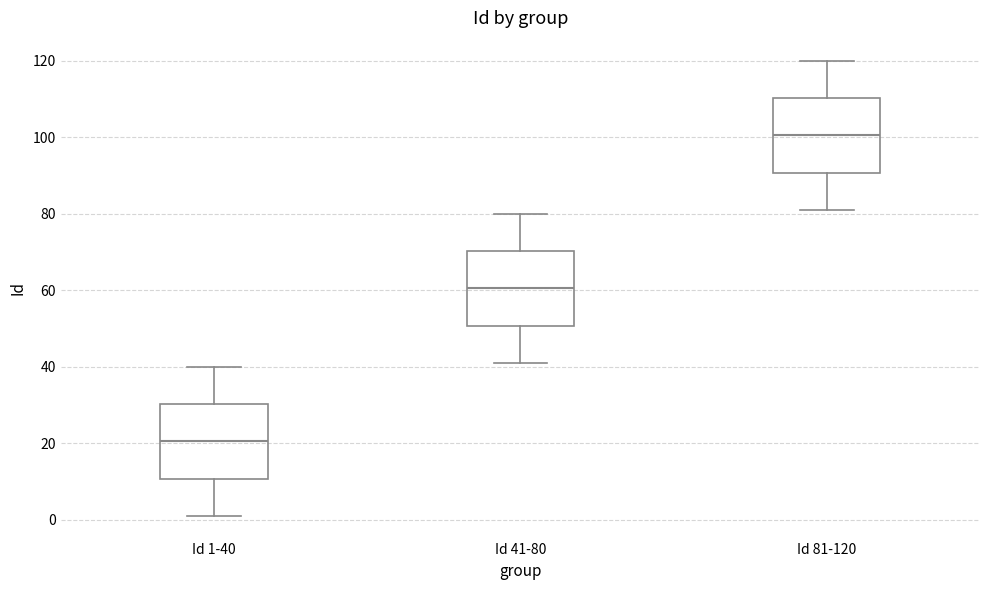

Which box has the lowest median line?

Id 1-40